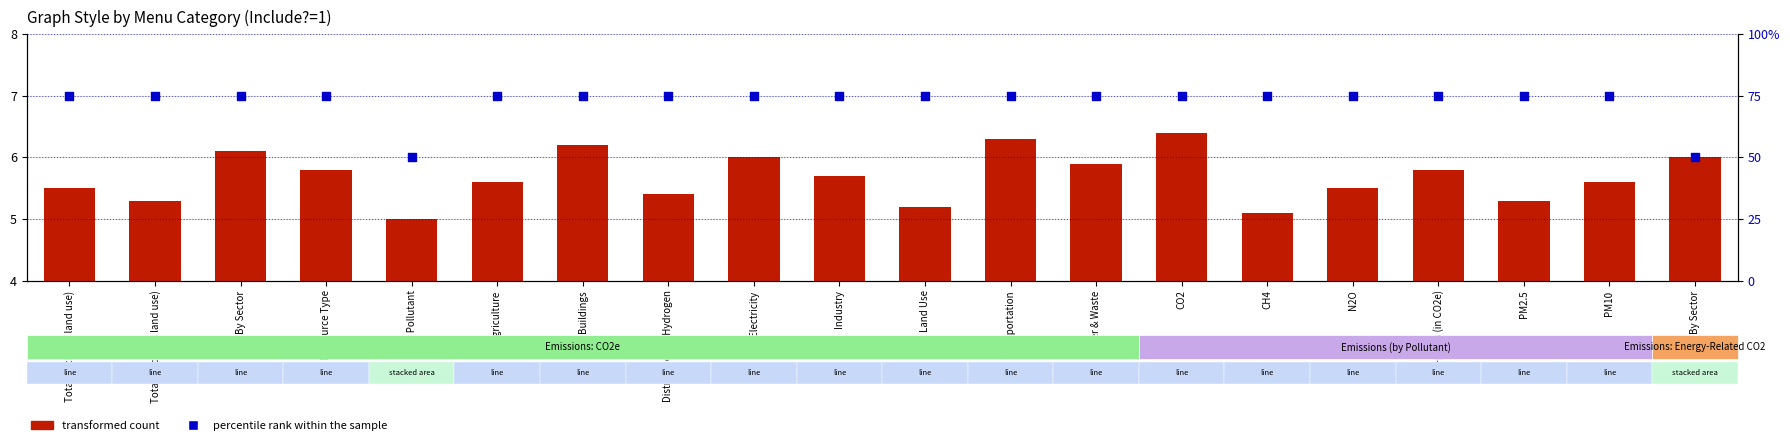

At how many categories does at least one series exceed 67?

18